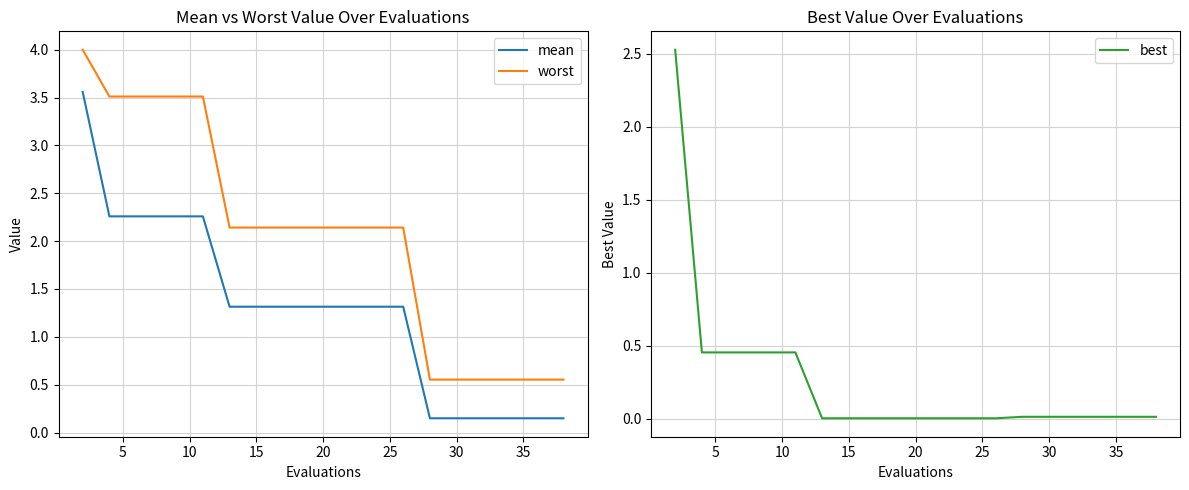

Reading right to left, transcribe all the data shown in this chart.

mean: 0.1	0.1	0.1	0.1	0.1	0.1	1.3	1.3	1.3	1.3	1.3	1.3	1.3	1.3	2.3	2.3	2.3	2.3	2.3	3.6
worst: 0.6	0.6	0.6	0.6	0.6	0.6	2.1	2.1	2.1	2.1	2.1	2.1	2.1	2.1	3.5	3.5	3.5	3.5	3.5	4.0
best: 0.0	0.0	0.0	0.0	0.0	0.0	0.0	0.0	0.0	0.0	0.0	0.0	0.0	0.0	0.5	0.5	0.5	0.5	0.5	2.5